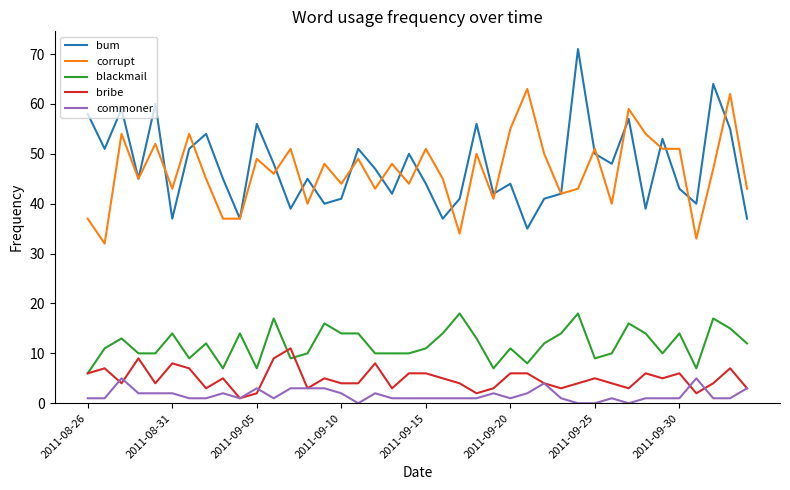

Which series has the widest spread of values?

bum